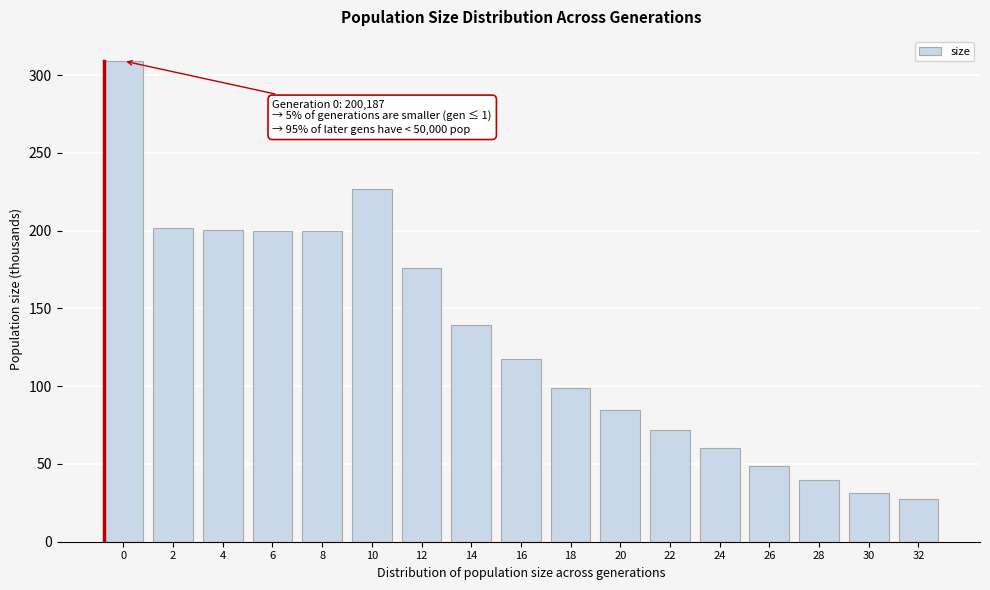

At which label is the value closest to 168?

12